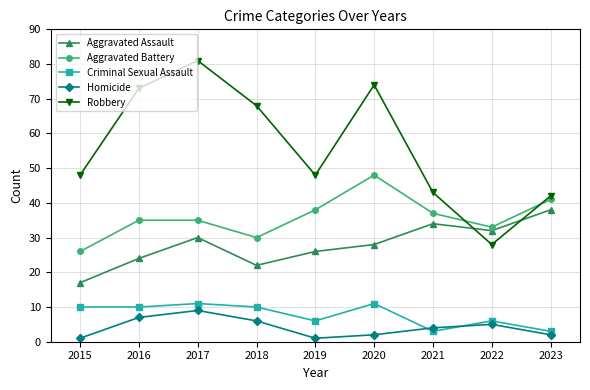

True or false: Criminal Sexual Assault and Robbery intersect in this chart.

False